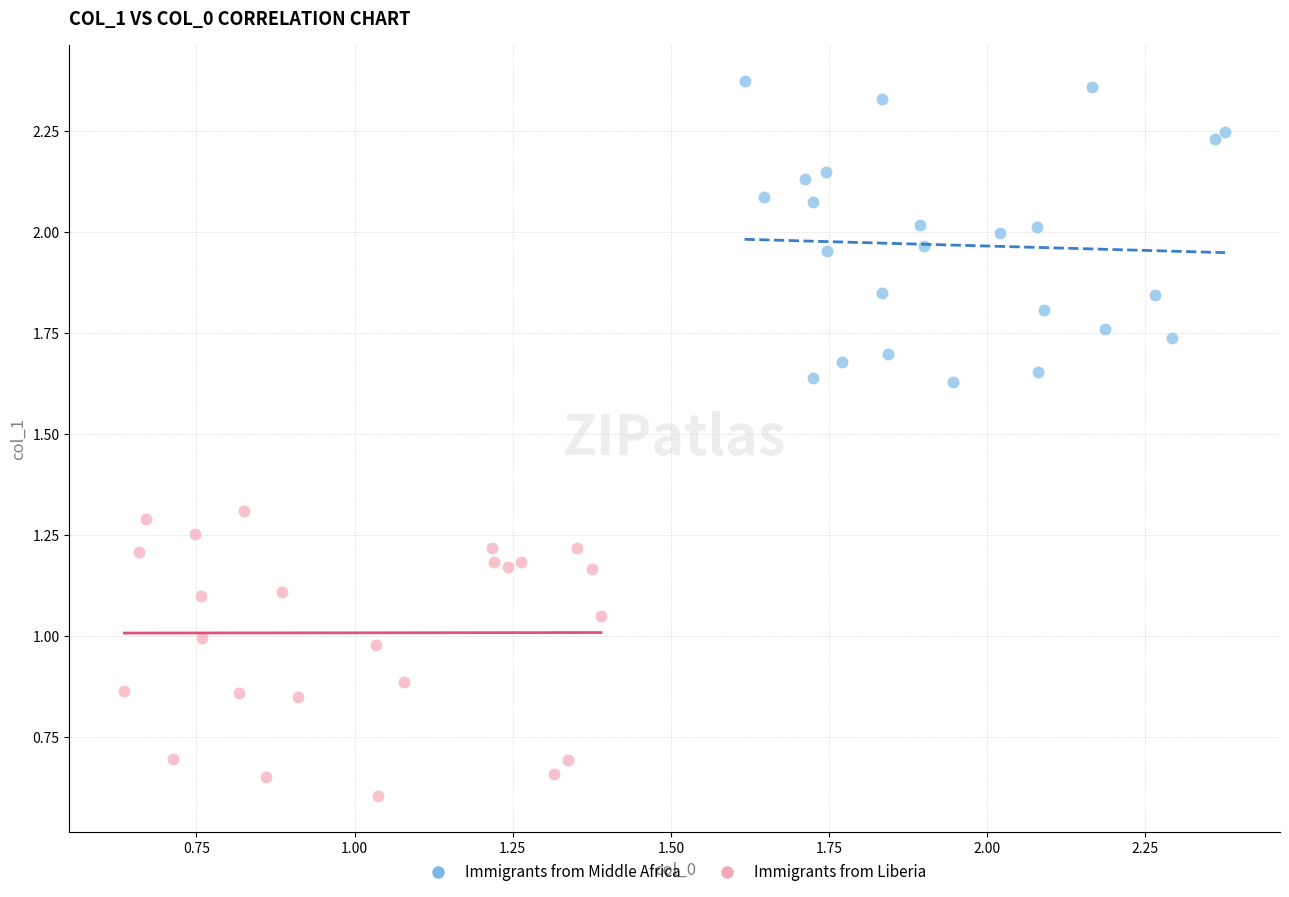

What are all the series names shown in the legend?

Immigrants from Middle Africa, Immigrants from Liberia